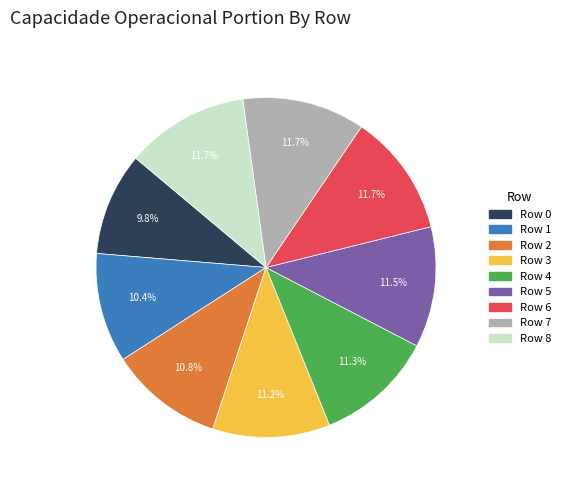

What is the smallest slice in the pie chart?

Row 0